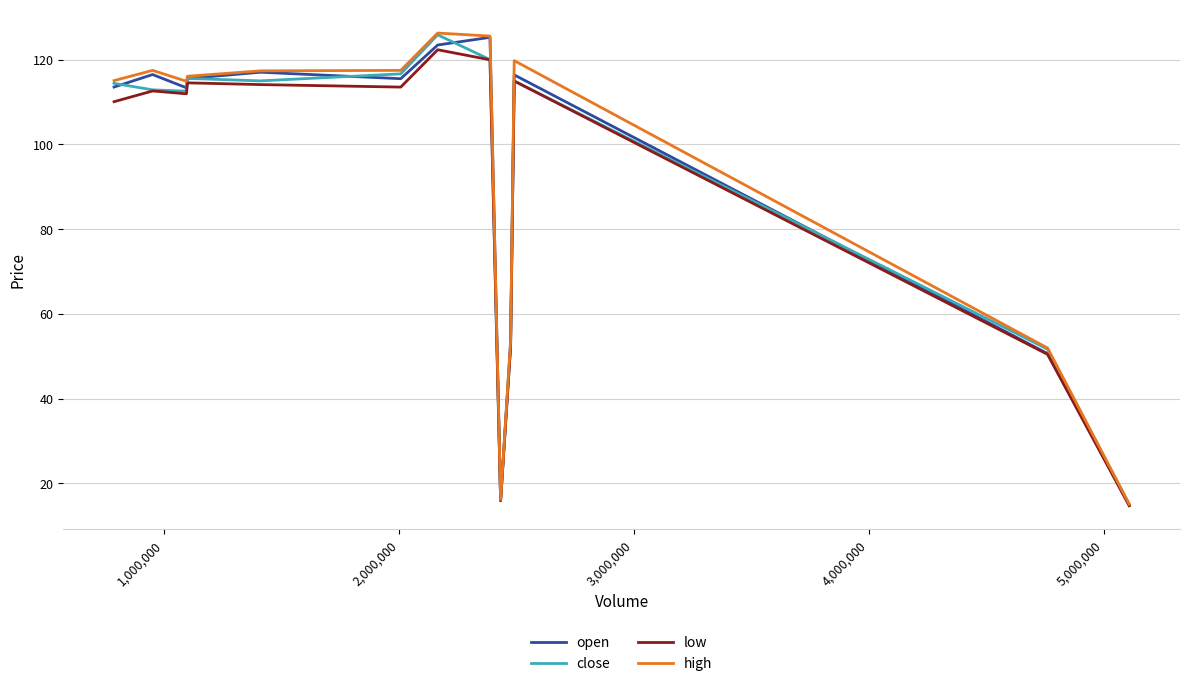

What is the smallest value displayed?

14.7